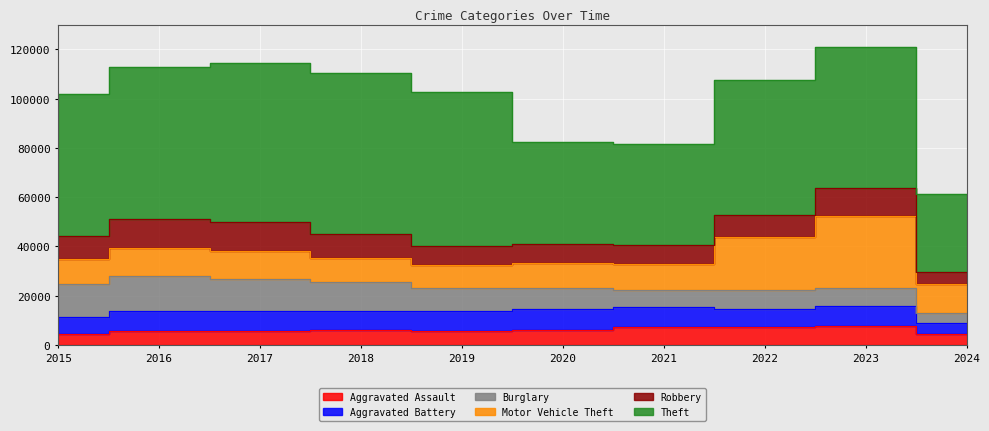

The Theft series shows 61623 at 2016. True or false?

True